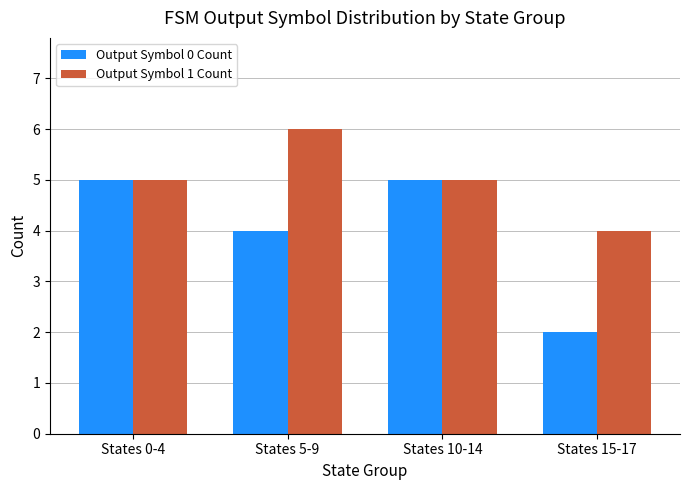

Reading right to left, transcribe all the data shown in this chart.

Output Symbol 0 Count: States 15-17=2	States 10-14=5	States 5-9=4	States 0-4=5
Output Symbol 1 Count: States 15-17=4	States 10-14=5	States 5-9=6	States 0-4=5